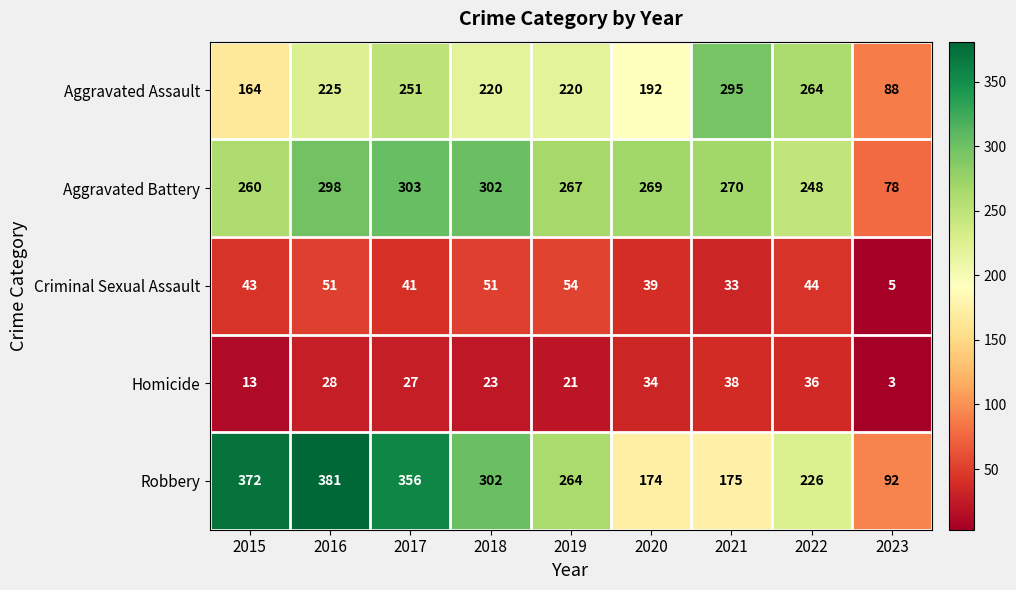

What is the spread (max minus min) of values at 2023?

89